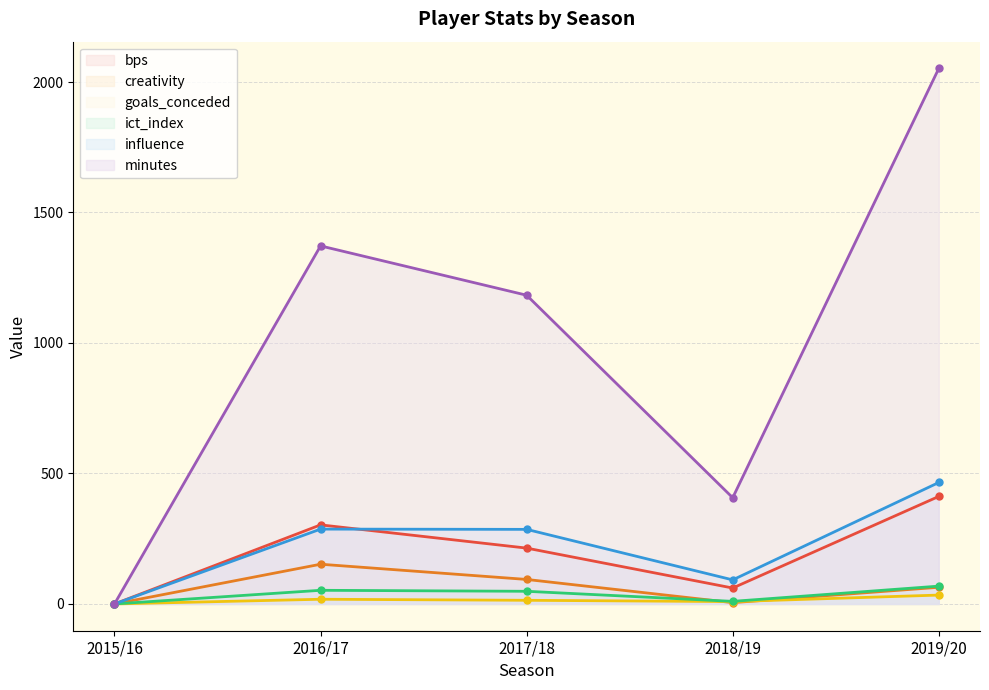

What is the average value of the goals_conceded series?

15.0